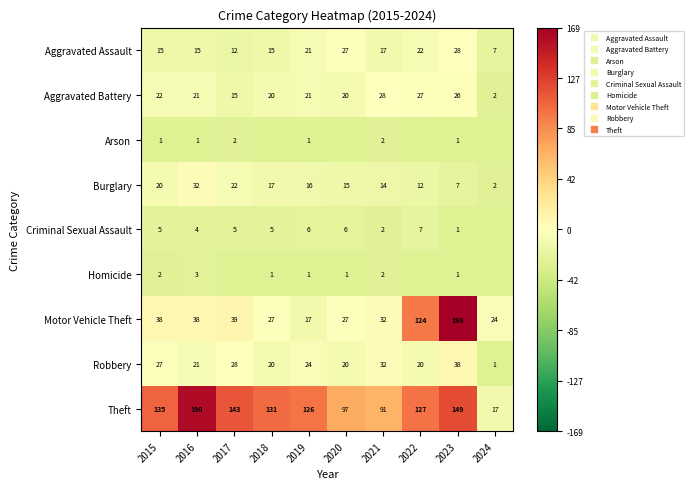

At 2023, list the series in order from largest to smallest.

Motor Vehicle Theft, Theft, Robbery, Aggravated Assault, Aggravated Battery, Burglary, Arson, Criminal Sexual Assault, Homicide